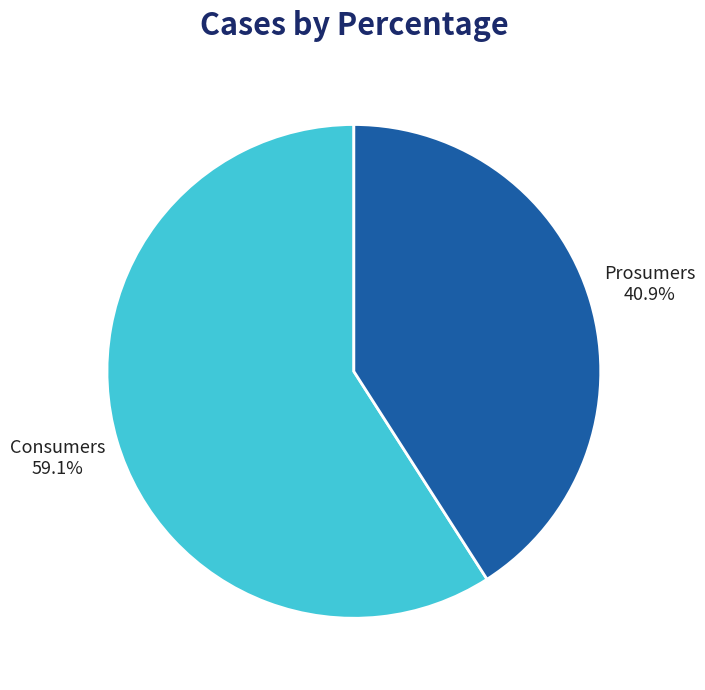

Does any single category account for the majority?

Yes